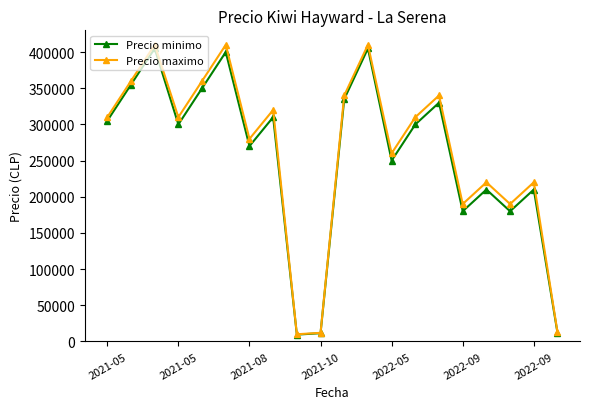

At how many categories does at least one series exceed 380031?

3